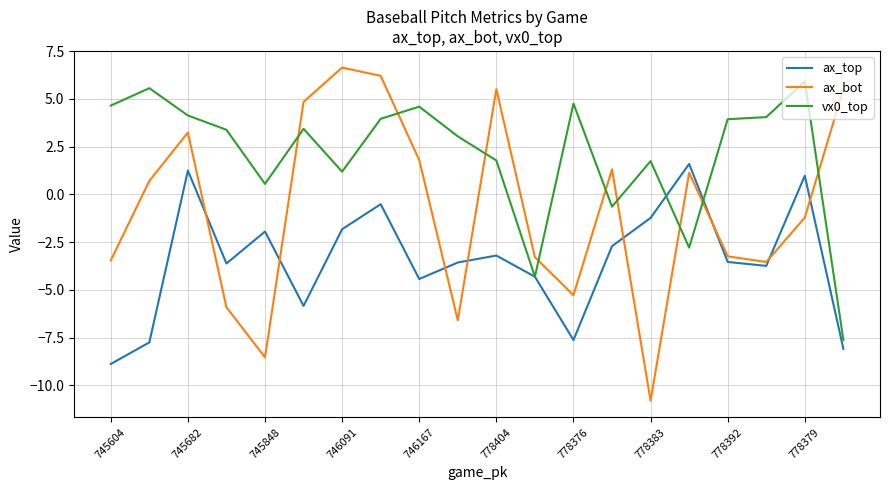

What is the lowest value of the ax_bot series?

-10.8